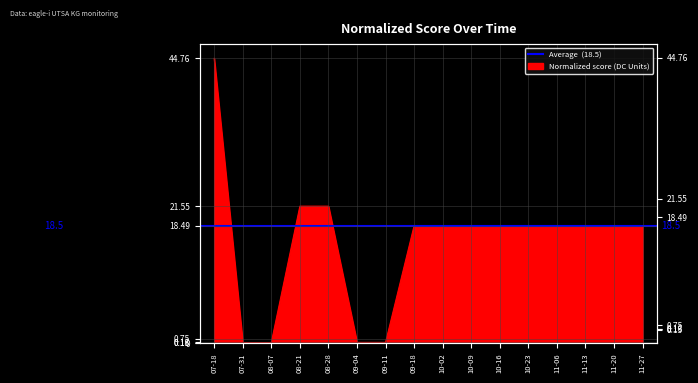

How many lines are shown in the chart?

1